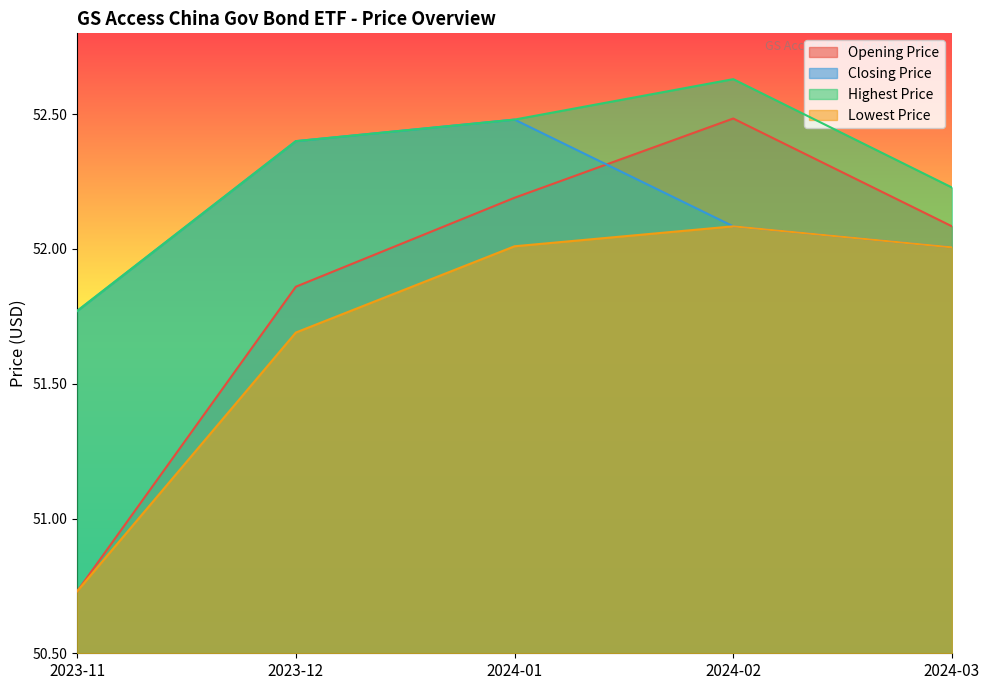

Is the value of Opening Price at 2024-01 greater than the value of Lowest Price at 2023-11?

Yes